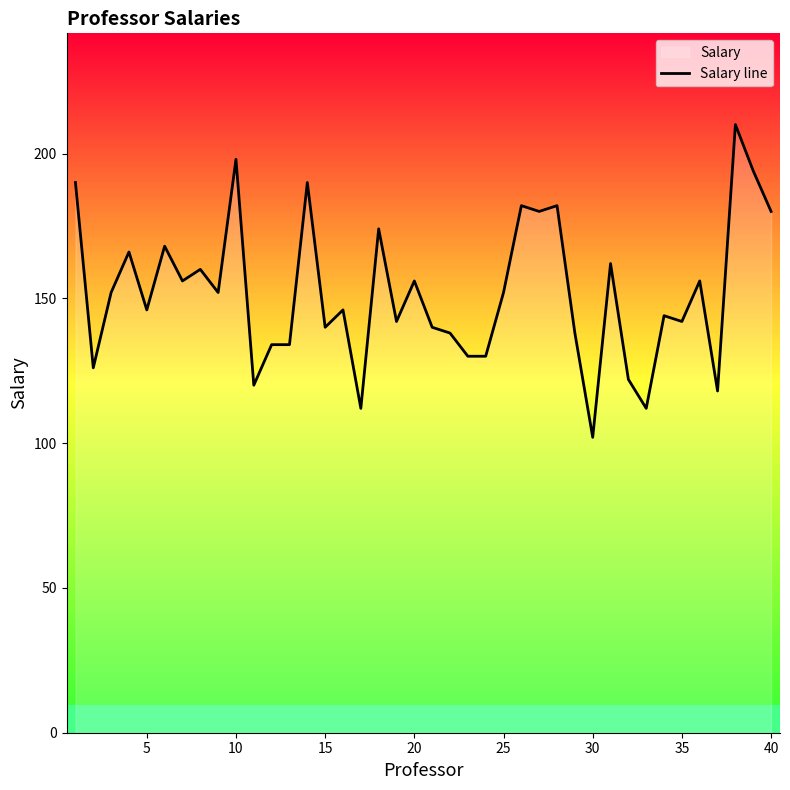

What is the minimum value for Salary line?

102